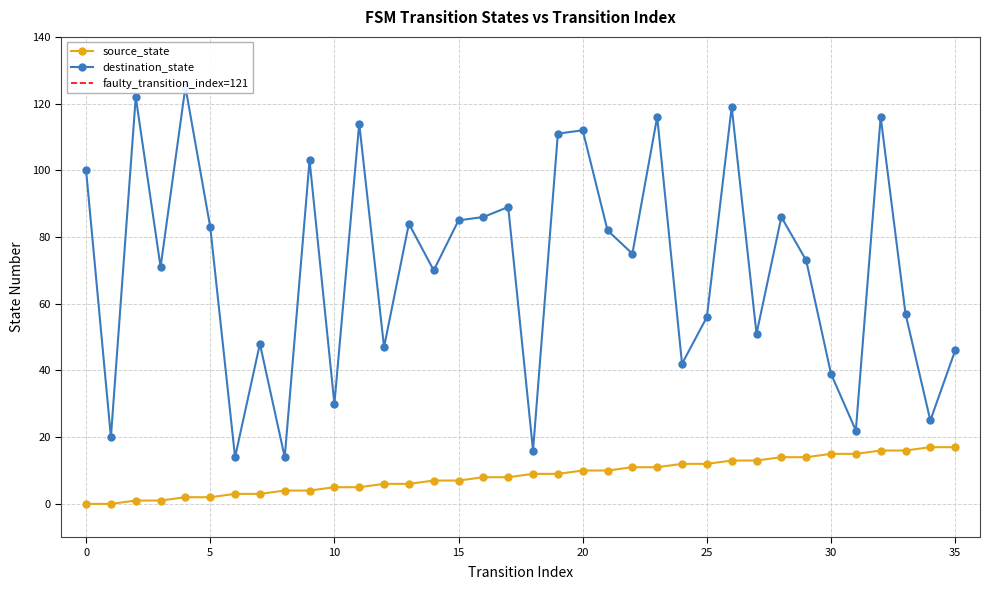

Is it true that source_state equals 3 at 5?

False